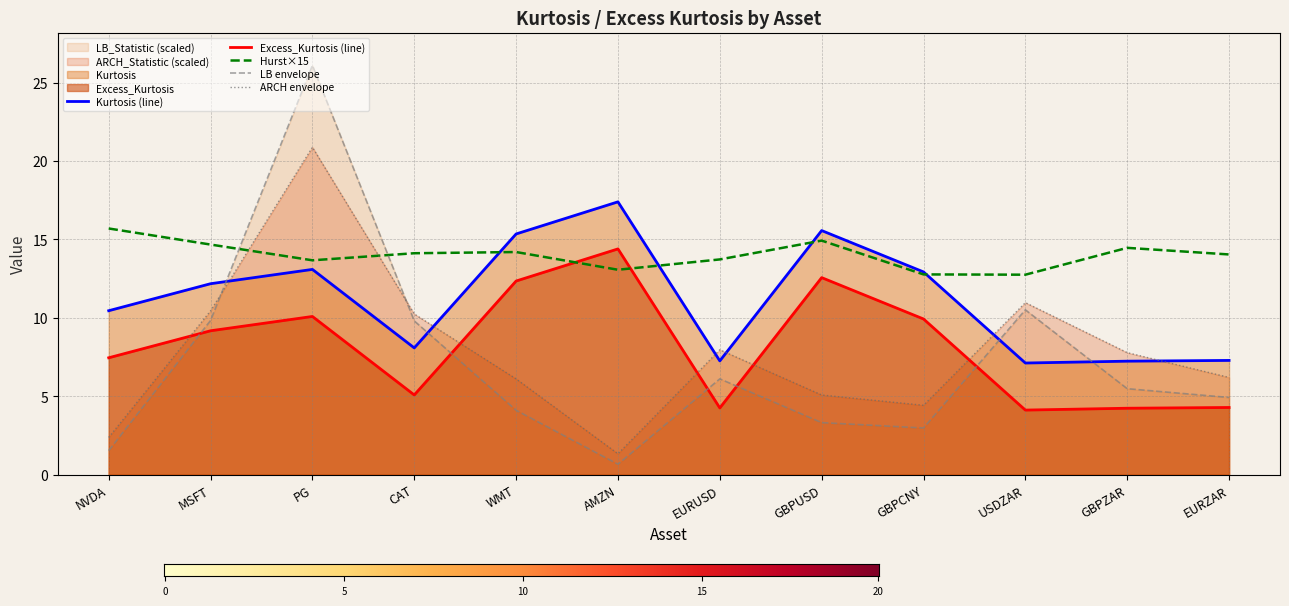

How many distinct data groups are displayed?

5